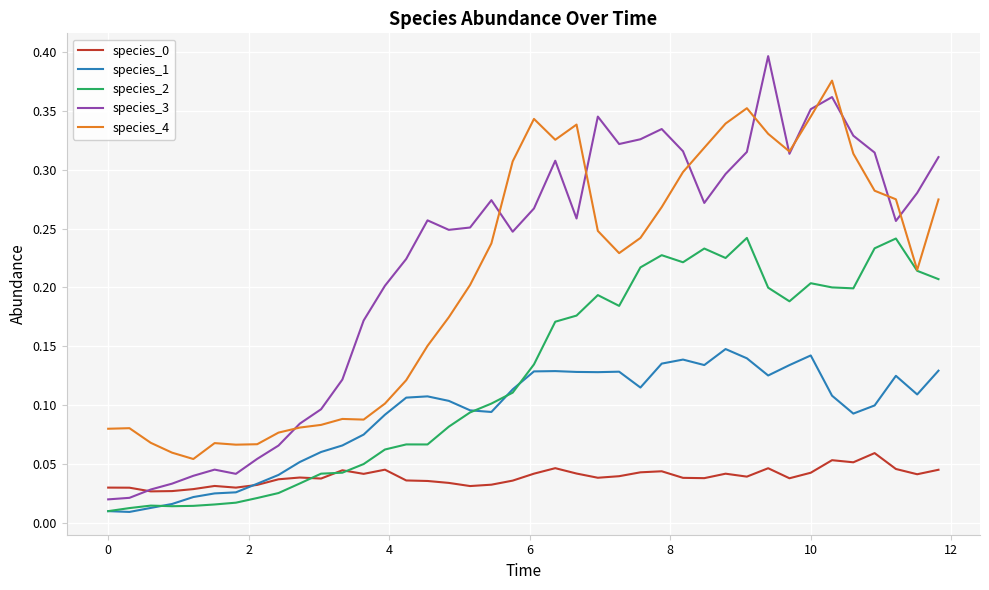

True or false: species_4 has more than 1 interior local peaks.

True